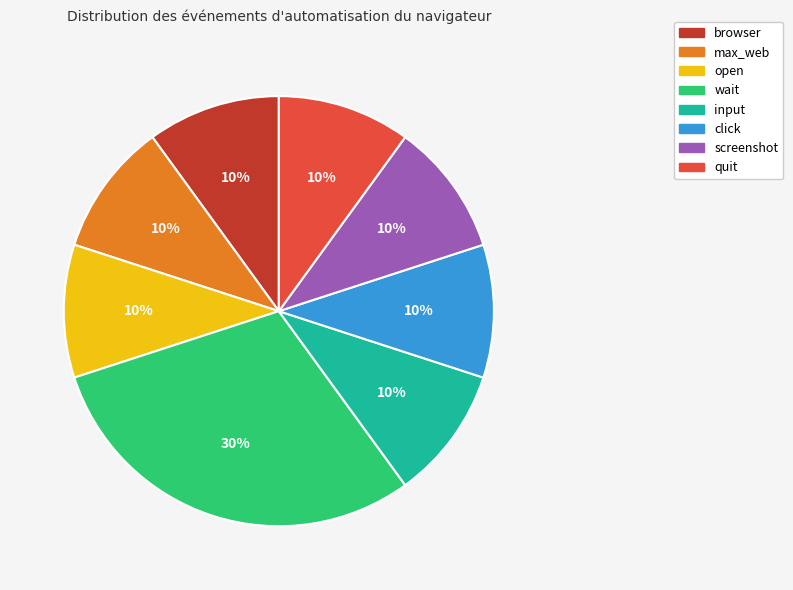

How many slices are in this pie chart?

8